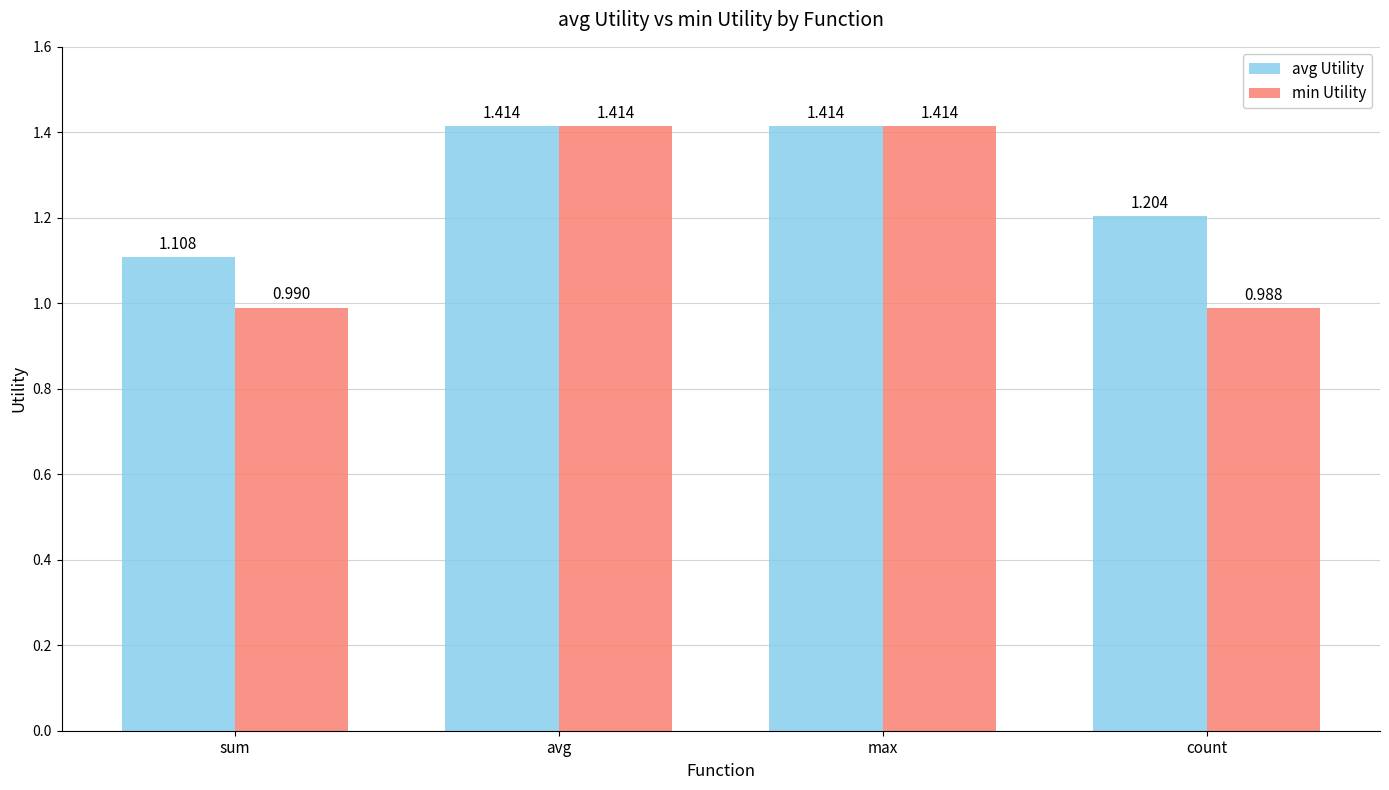

The value of avg Utility at avg is 0.9. True or false?

False